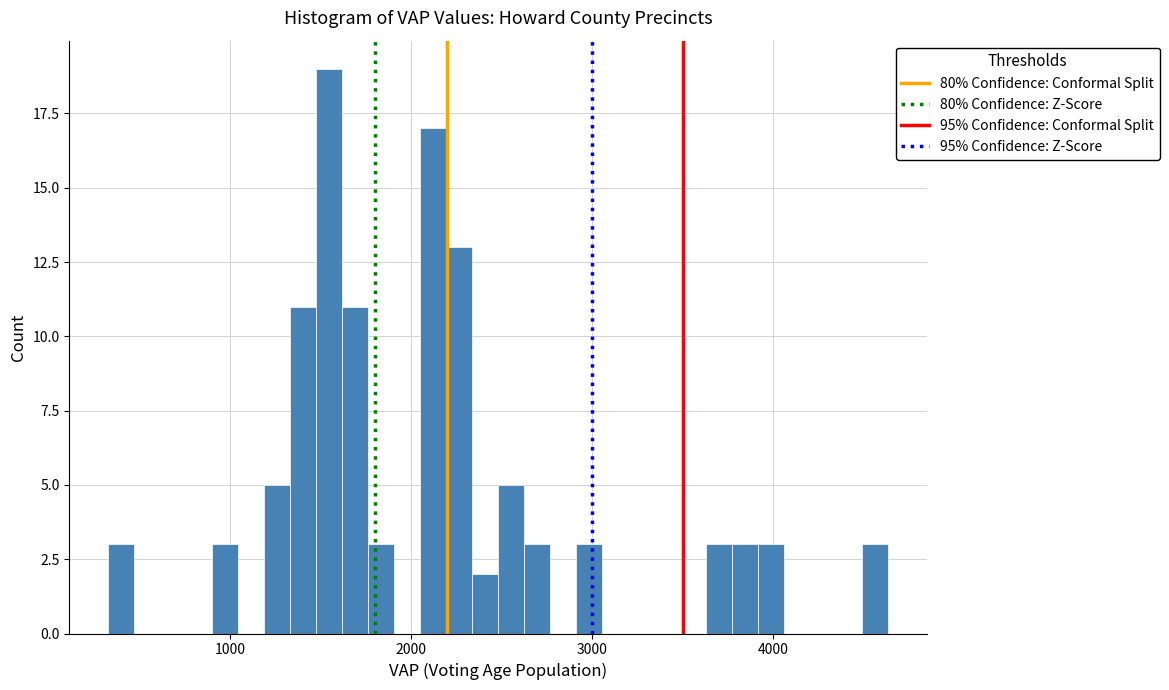

Read against the x-axis, roughly where is the centre of the tallest bar?

1500